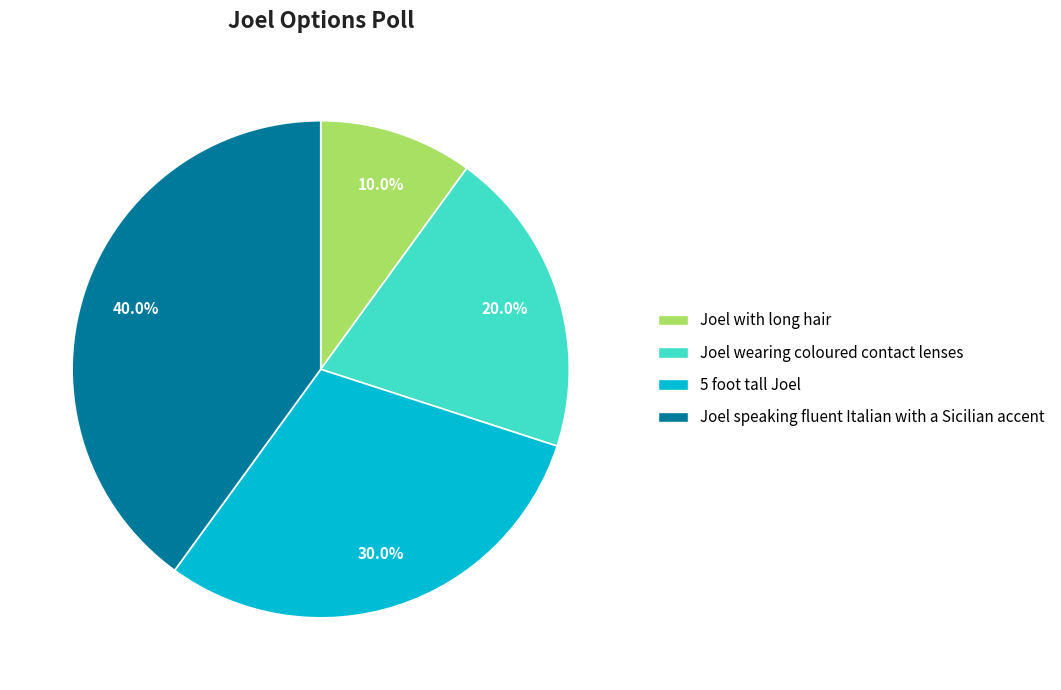

Is the sum of Joel wearing coloured contact lenses and Joel with long hair greater than half?

No